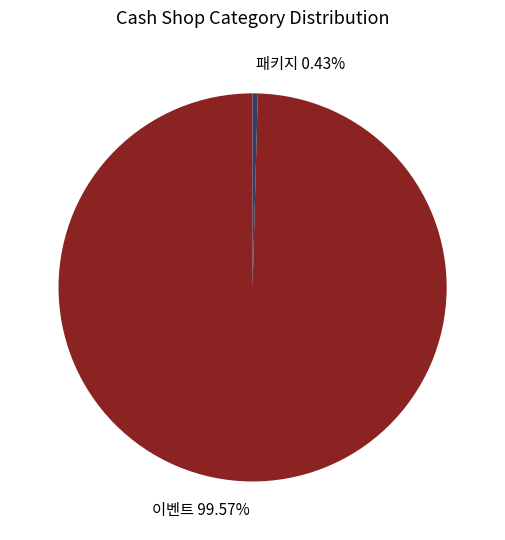

Do 이벤트 99.57% and 패키지 0.43% together represent more than half of the pie?

Yes